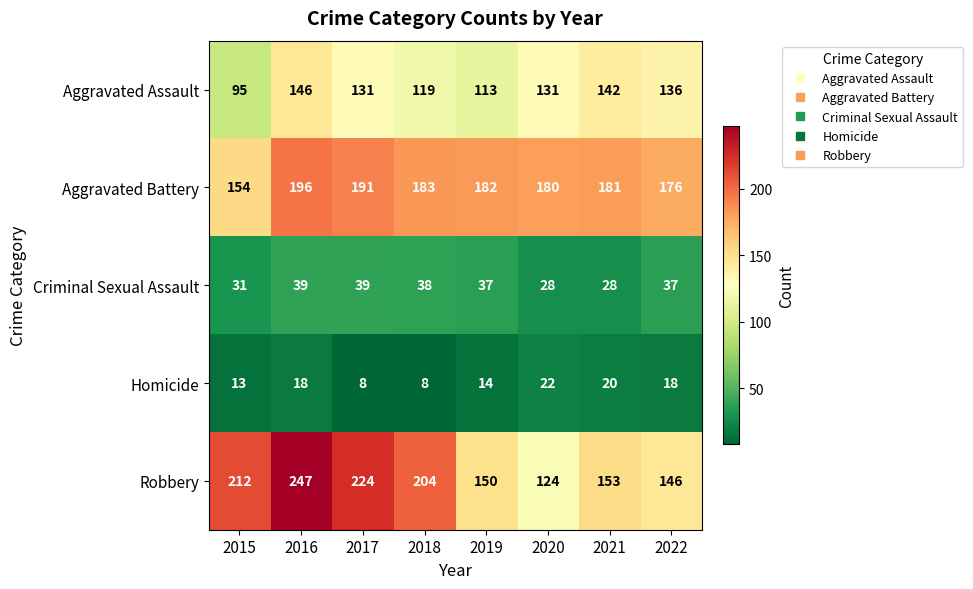

What is the difference between the highest and lowest values at 2019?

168